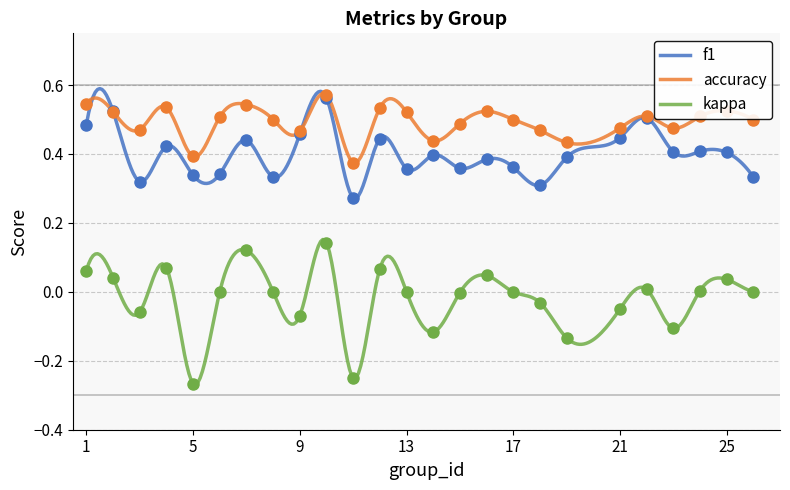

What is the total value across all series at 8?

0.8